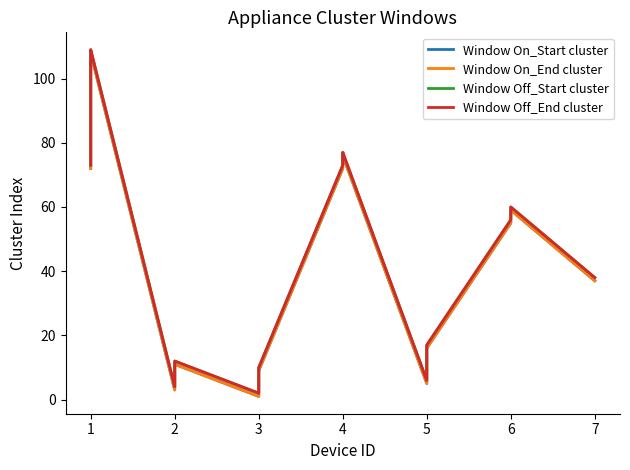

The value of Window On_End cluster at 4 is 24. True or false?

False